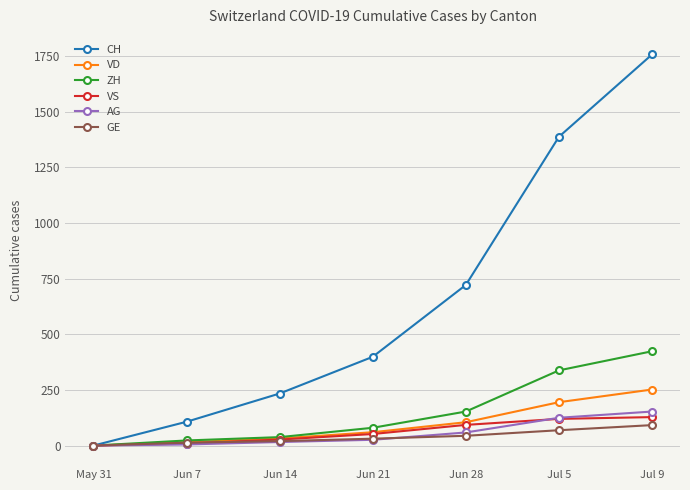

How many values in GE are above zero?

6